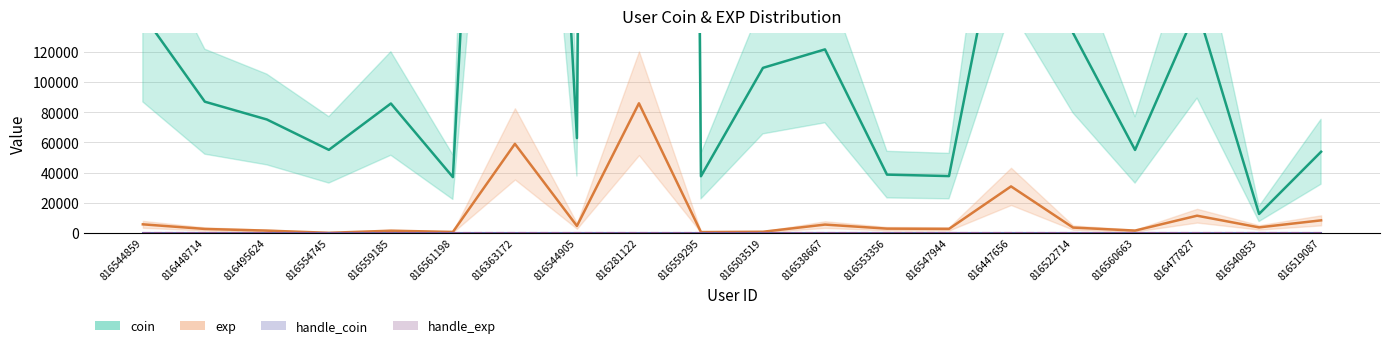

At which category does exp reach its first local peak?

816559185